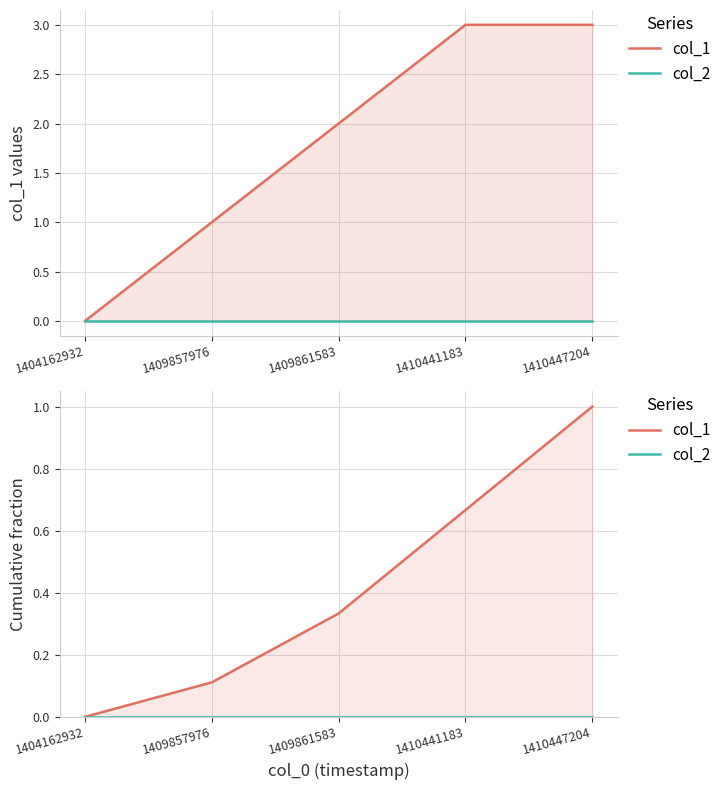

Reading right to left, what are all the values shown in this chart?

col_1: 1.0	0.7	0.3	0.1	0.0
col_2: 0.0	0.0	0.0	0.0	0.0